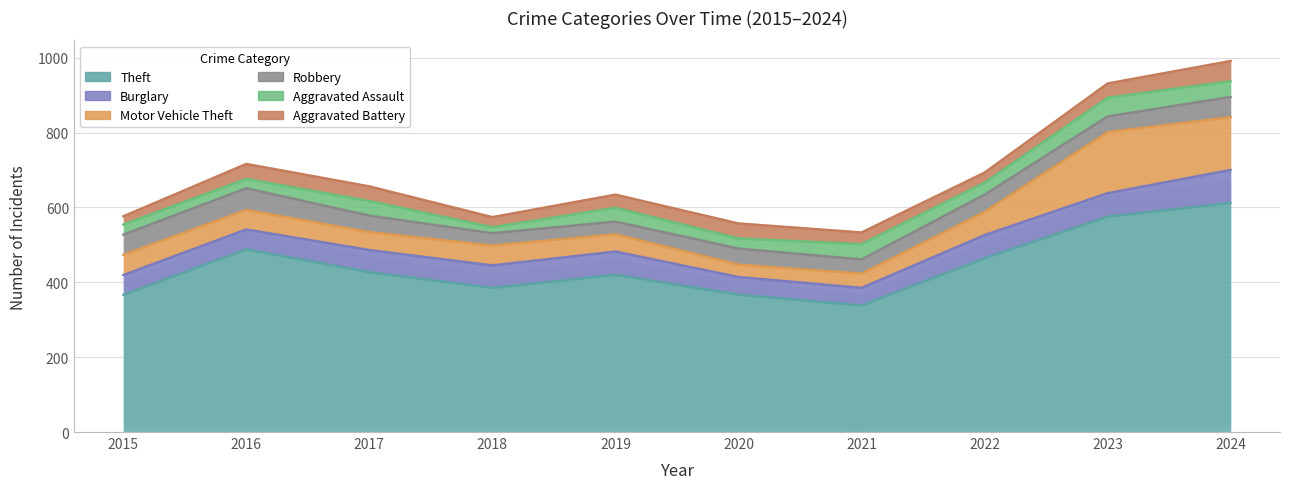

What is the spread (max minus min) of values at 2019?

386